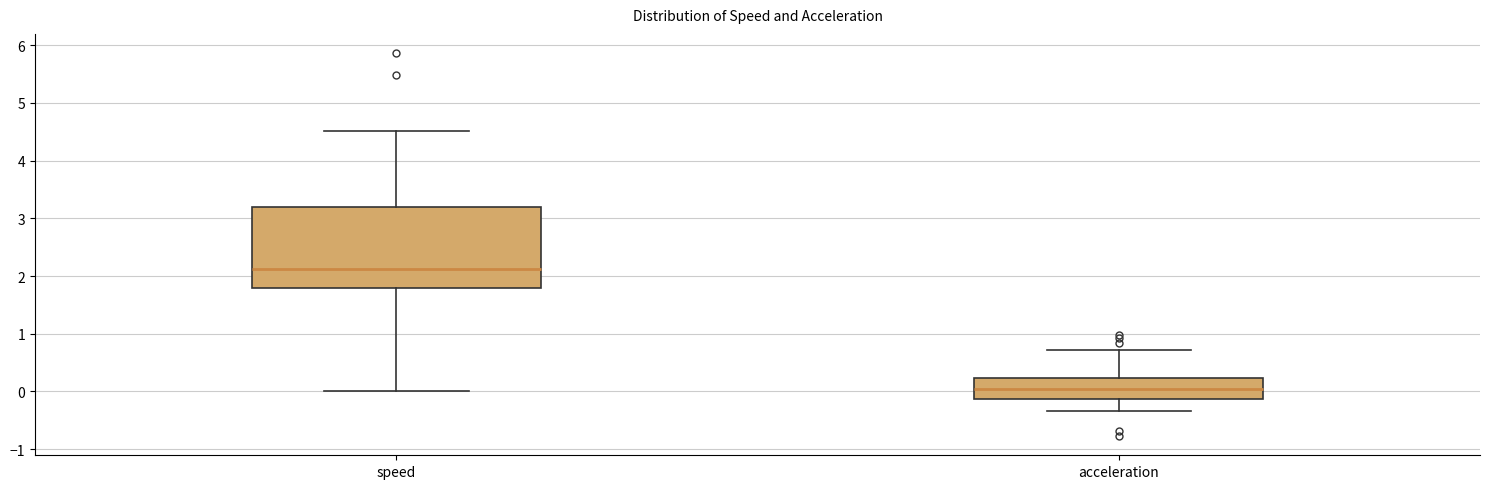

Reading left to right, read every box against the y-axis: the position of its median line, the range the box covers, and the ends of its whiskers. The values are not printed on the chart, so give them approximately, as read against the axis.

speed: median 2.1, box 1.8 to 3.2, whiskers 0.0 to 4.5
acceleration: median 0.0, box -0.1 to 0.2, whiskers -0.3 to 0.7